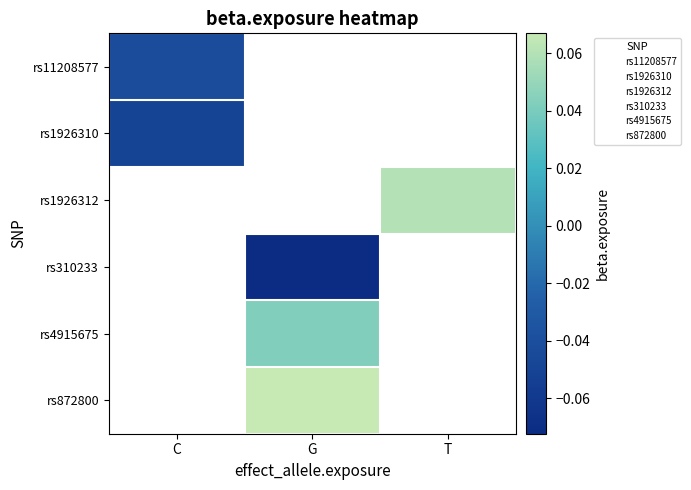

The rs1926312 series shows 0.1 at T. True or false?

False